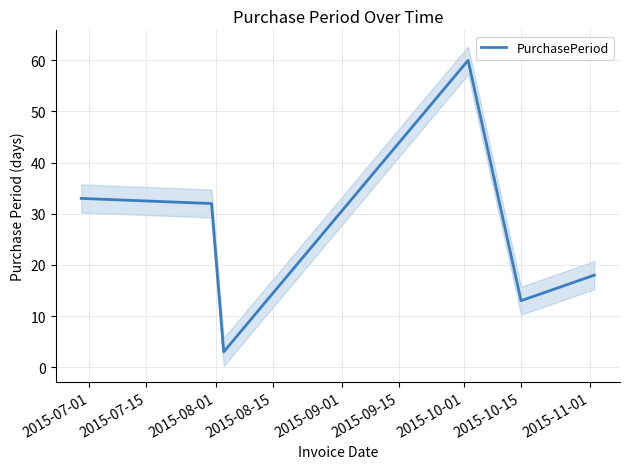

What is the maximum value for PurchasePeriod?

60